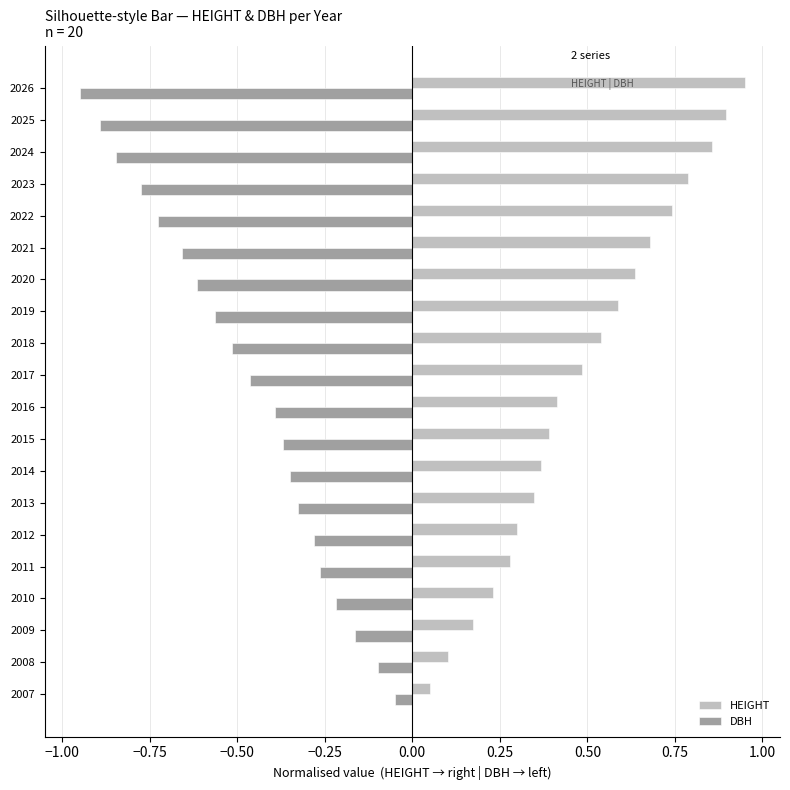

Which category has the lowest value in the DBH series?

2026